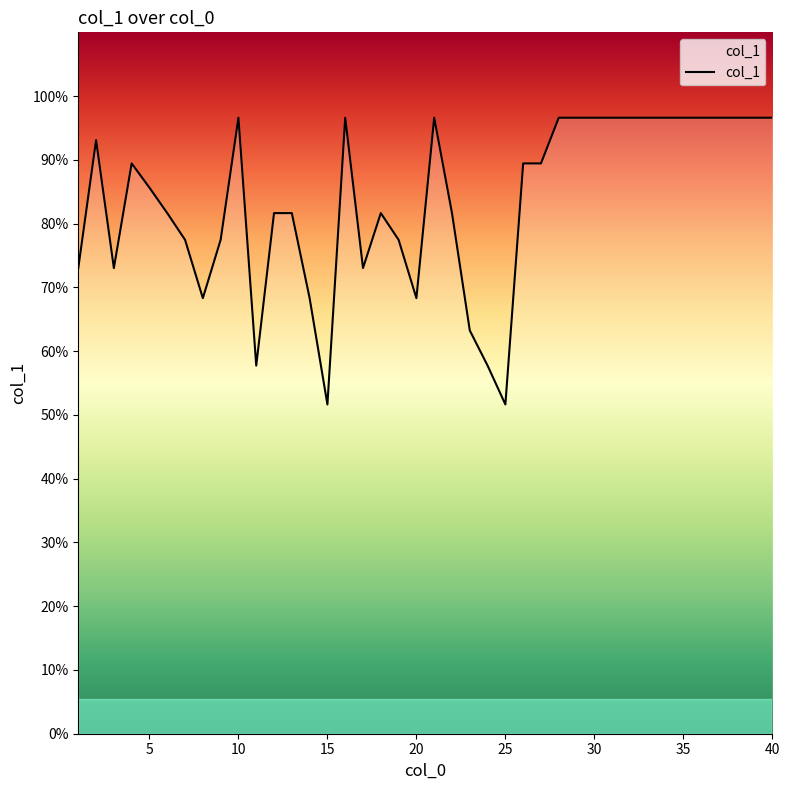

What is the difference between the maximum and minimum values?

45.0